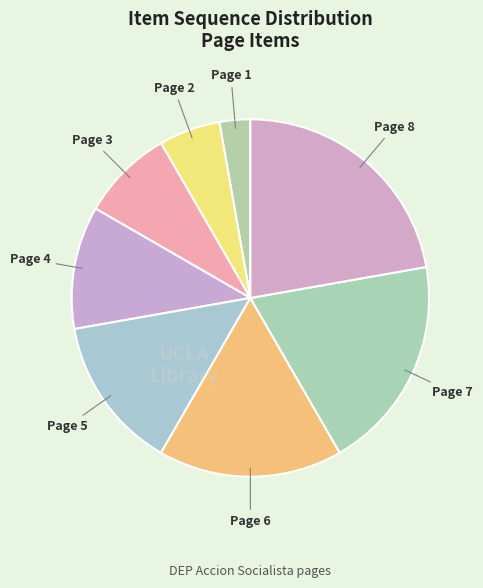

Which slice is the smallest?

Page 1